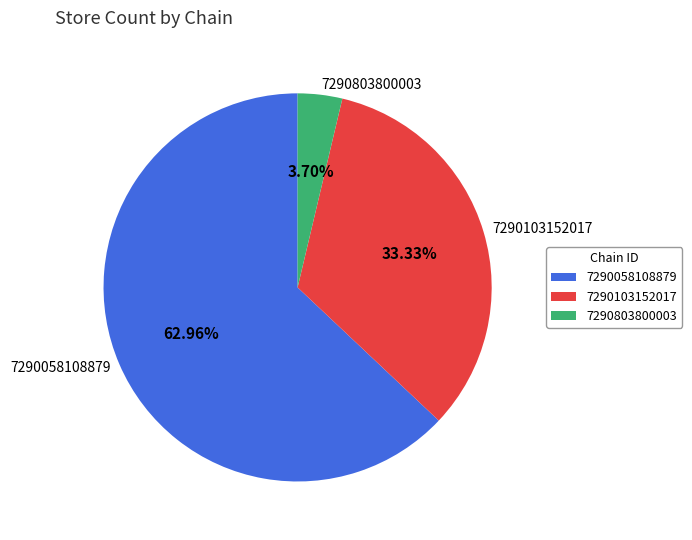

How many slices are in this pie chart?

3